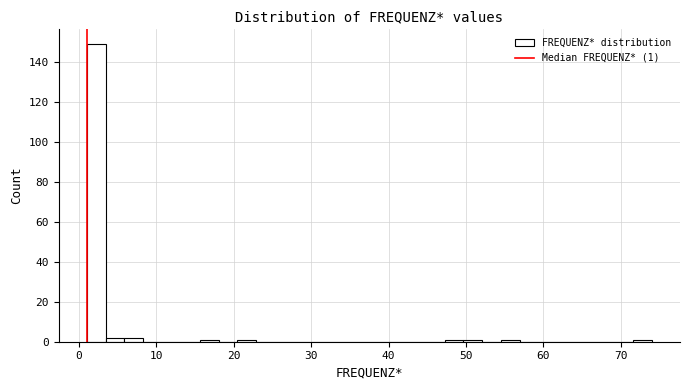

Read against the x-axis, roughly where is the centre of the tallest bar?

2